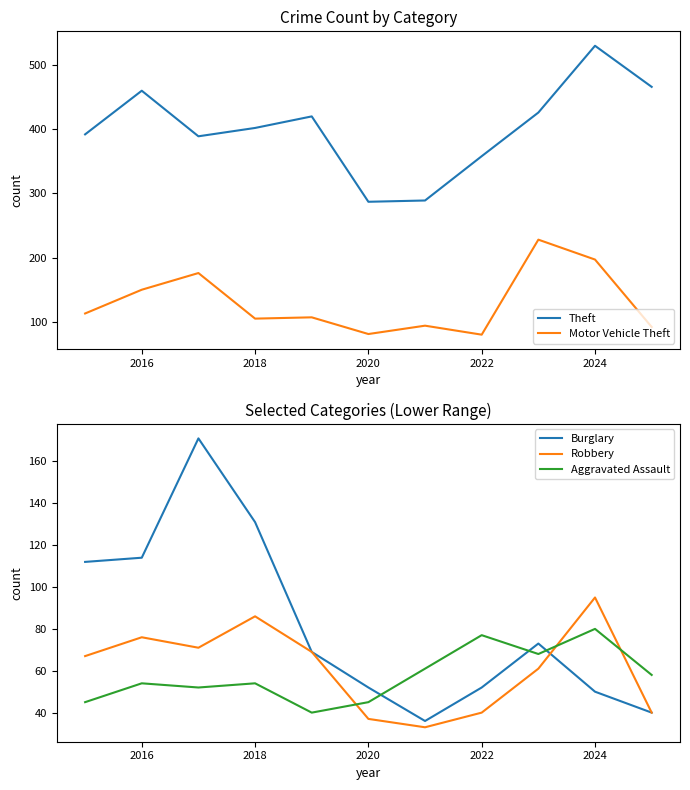

Is it true that Robbery equals 37 at 2020?

True